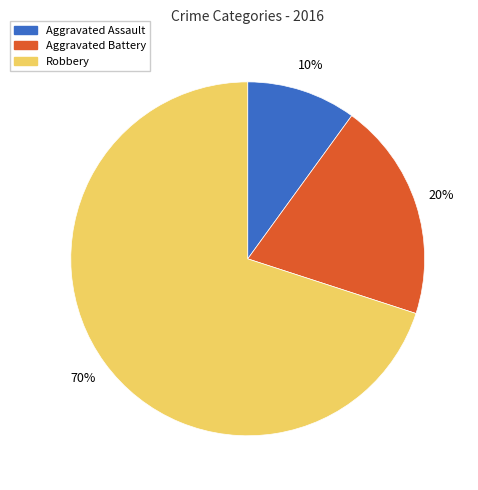

True or false: Robbery accounts for 70% of the total.

True